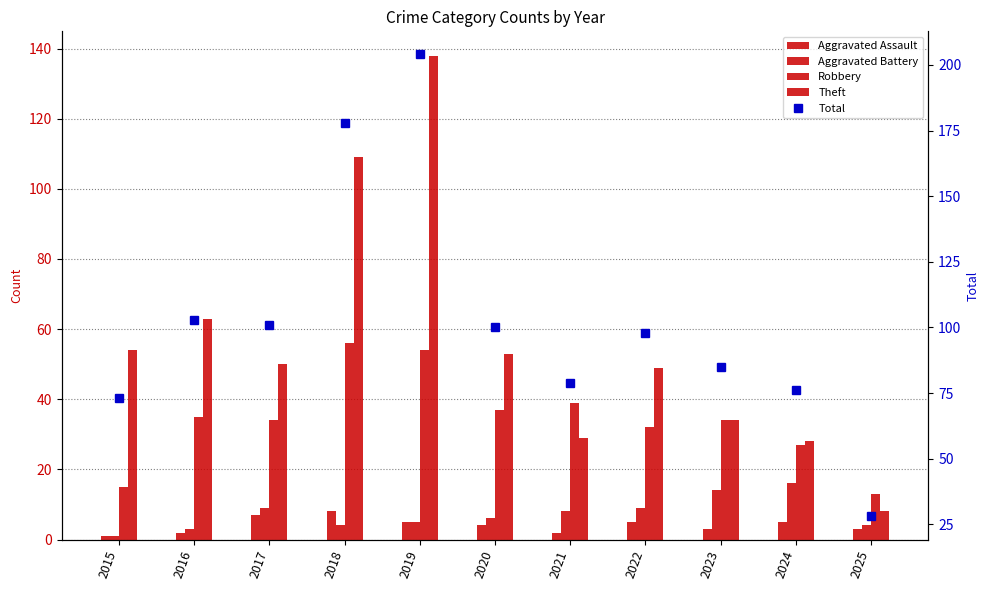

Which series has the largest range (max minus min)?

Total